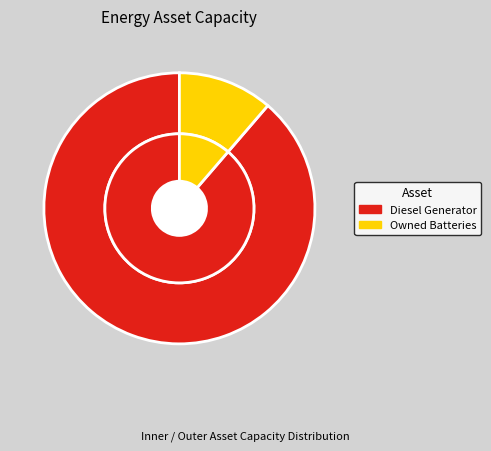

Is it true that Owned Batteries is 26% of the pie?

False